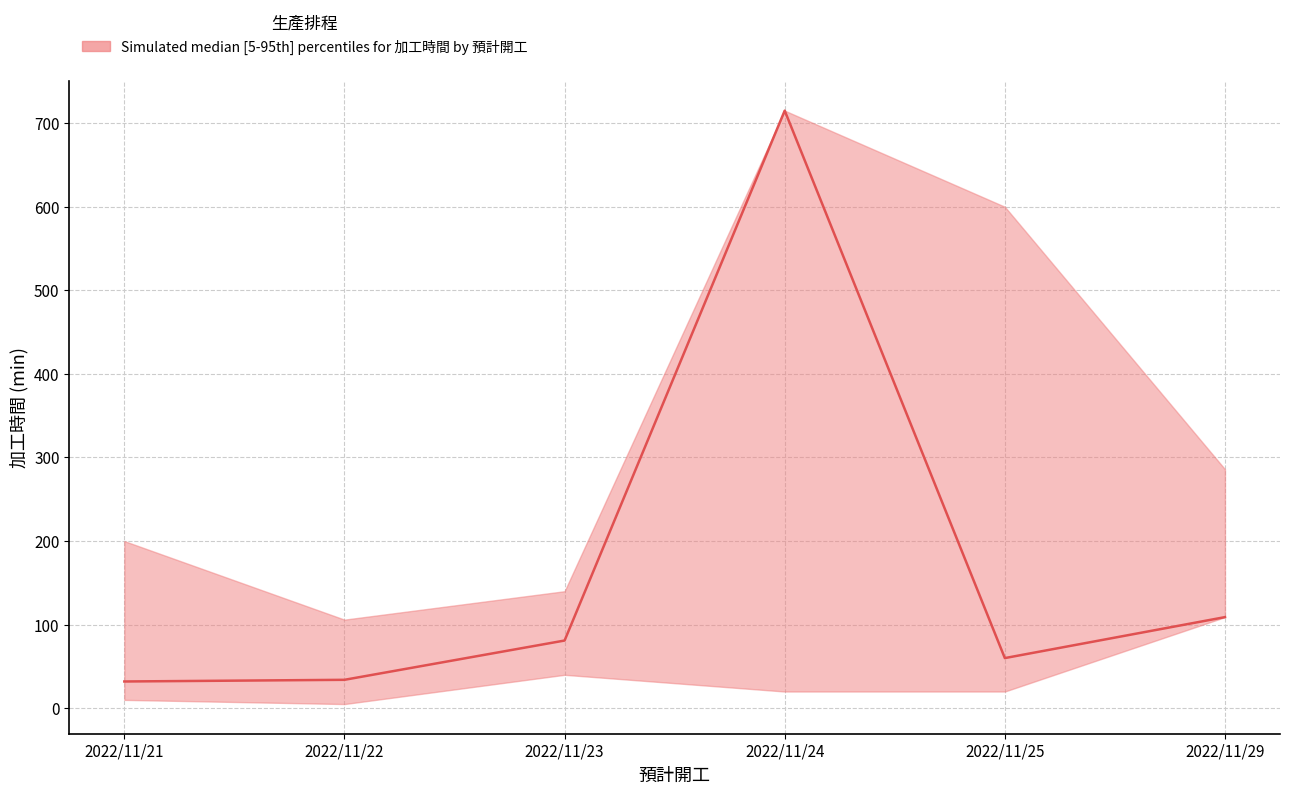

What is the difference between the maximum and minimum values in the 加工時間_upper series?

609